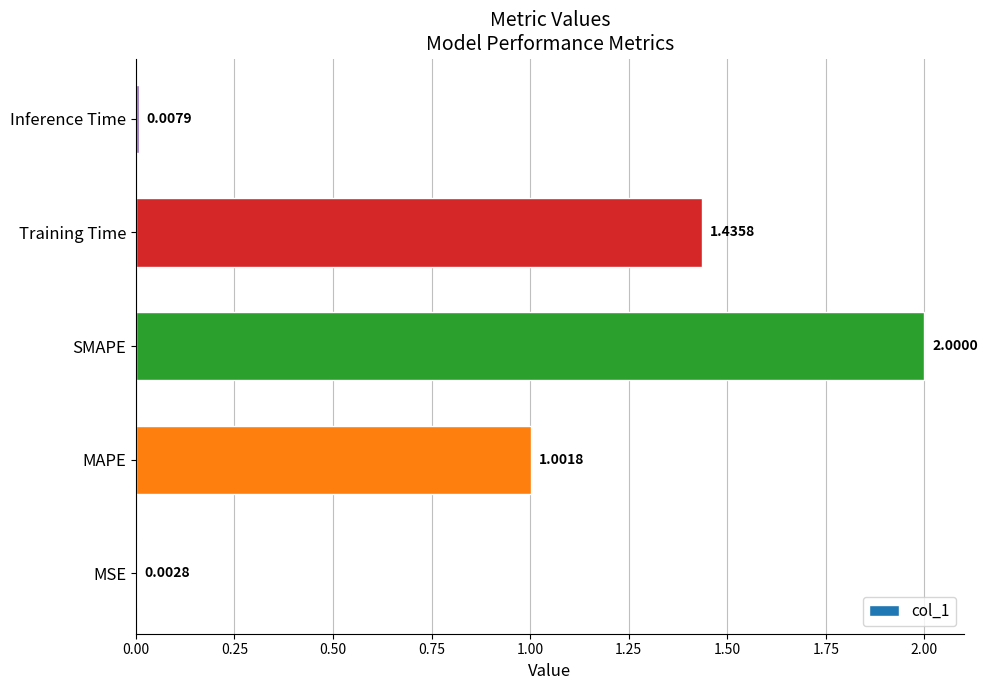

Between MSE and Inference Time, which is larger?

Inference Time